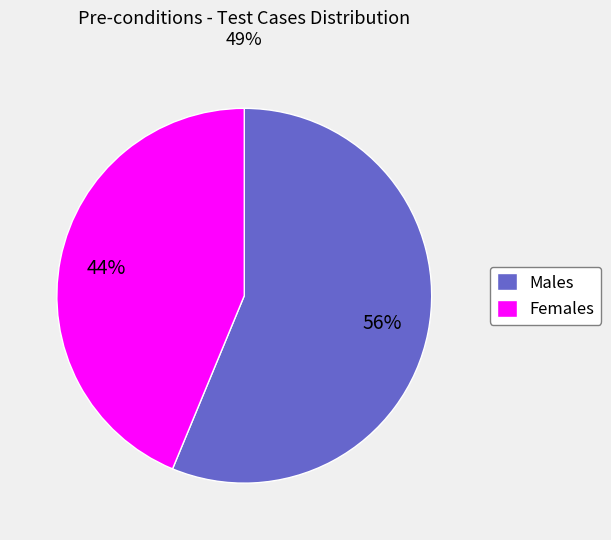

To the nearest percent, what is the combined percentage of Females and Males?

100%